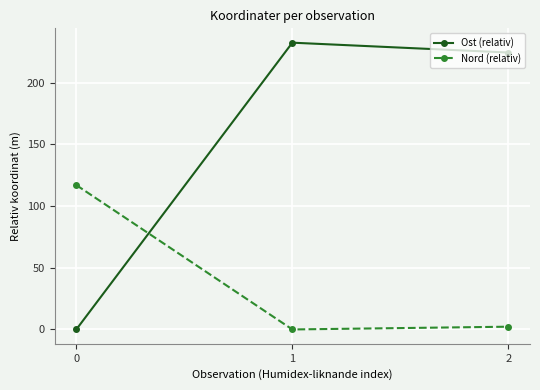

Rank the series at 0 from lowest to highest value.

Ost (relativ), Nord (relativ)